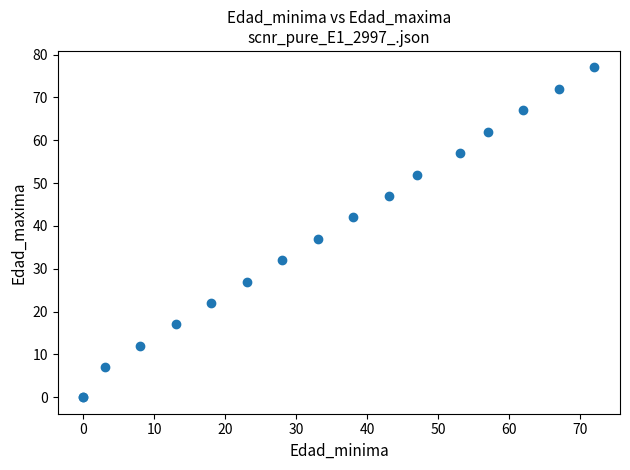

What Y value in the scatter plot is closest to 38?

37